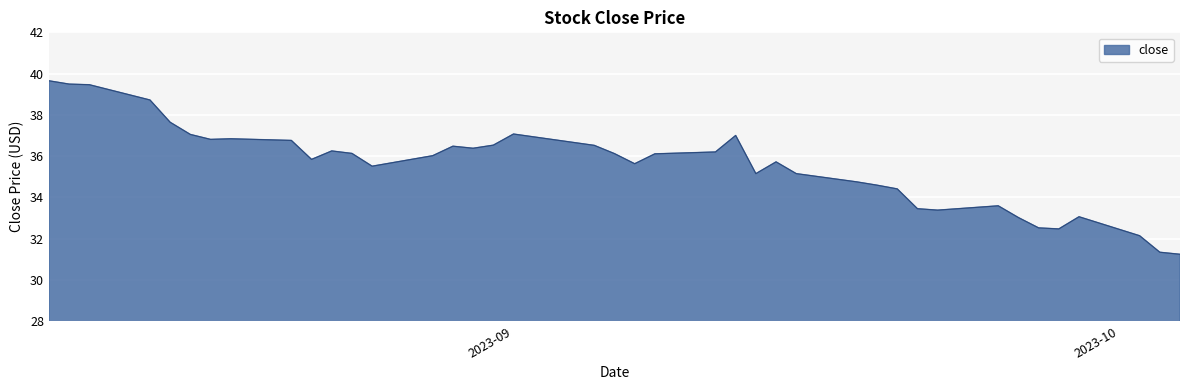

What is the sum of all values?

1422.2